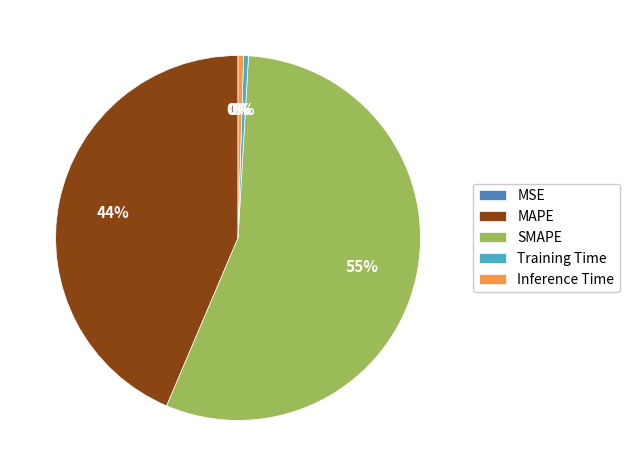

Which has a higher value, Inference Time or MAPE?

MAPE